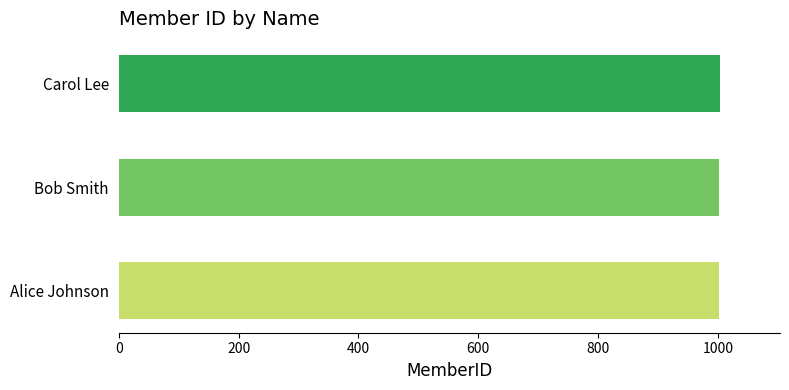

Count the values in the range 1001 to 1003.

3